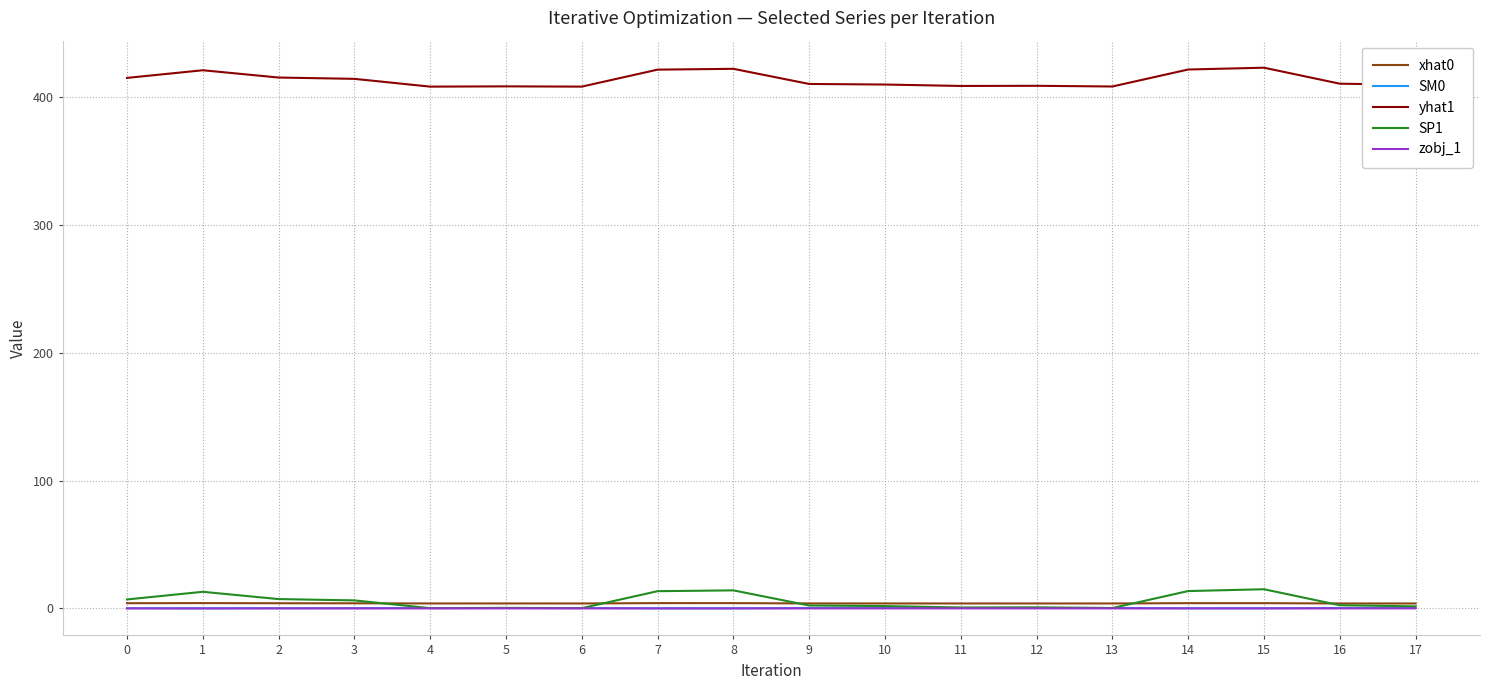

True or false: yhat1 and SP1 intersect in this chart.

False